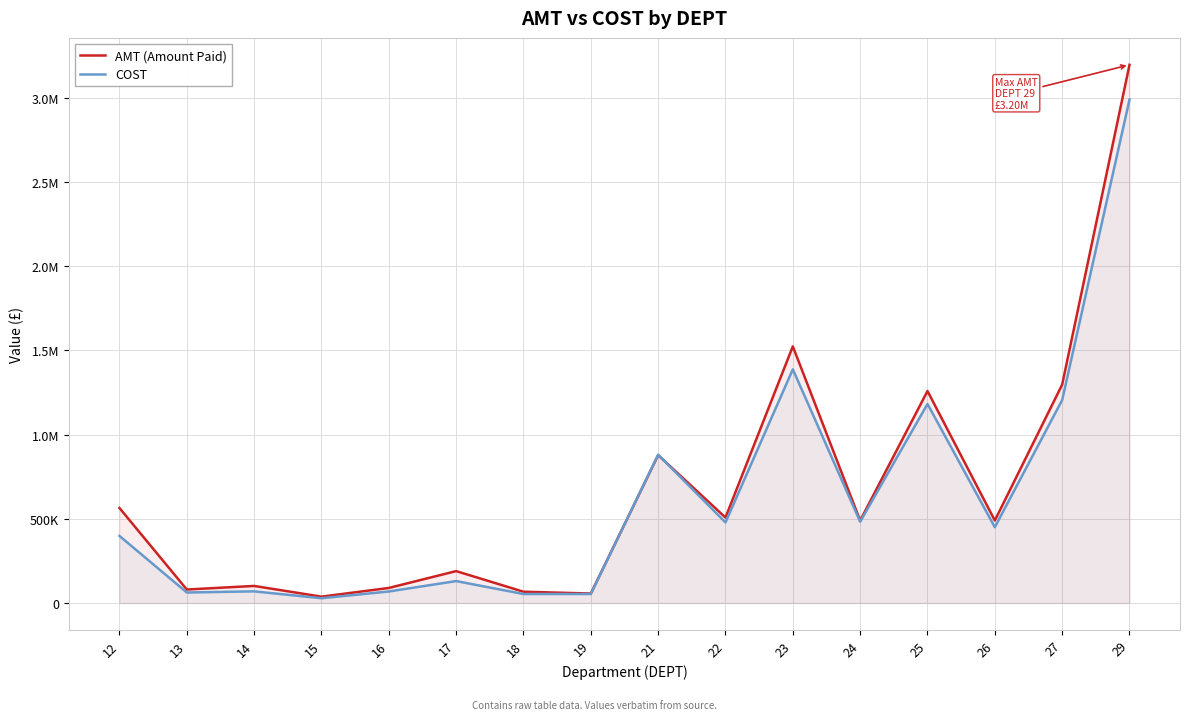

What is the difference between the highest and lowest values at 12?

166012.0